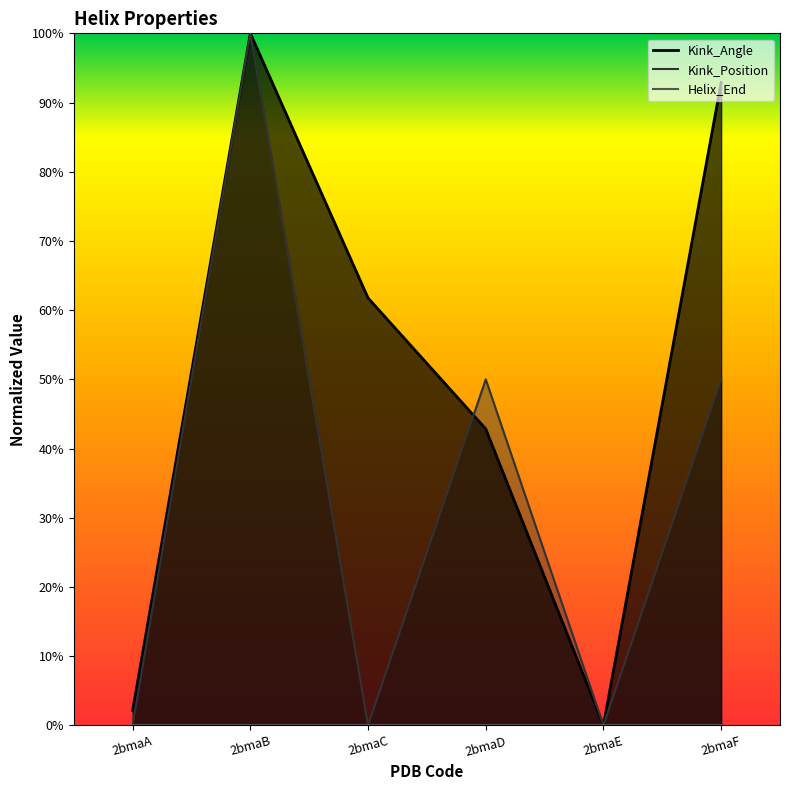

What is the difference between the maximum and minimum values in the Kink_Angle series?

1.0